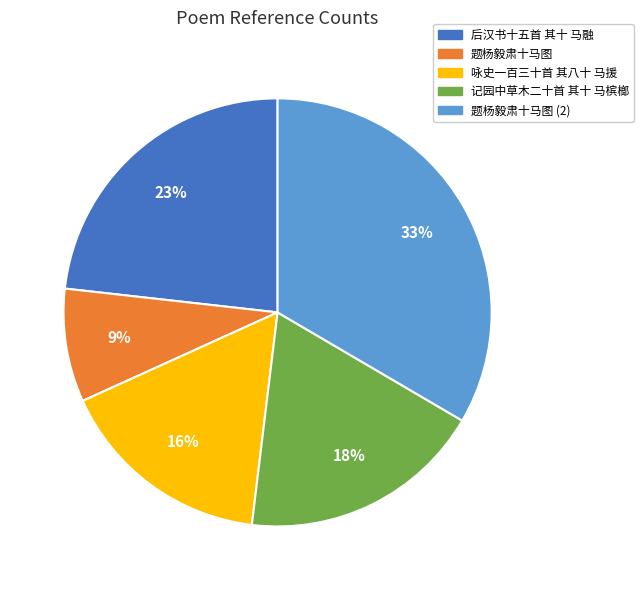

To the nearest percent, what is the average slice percentage?

20%